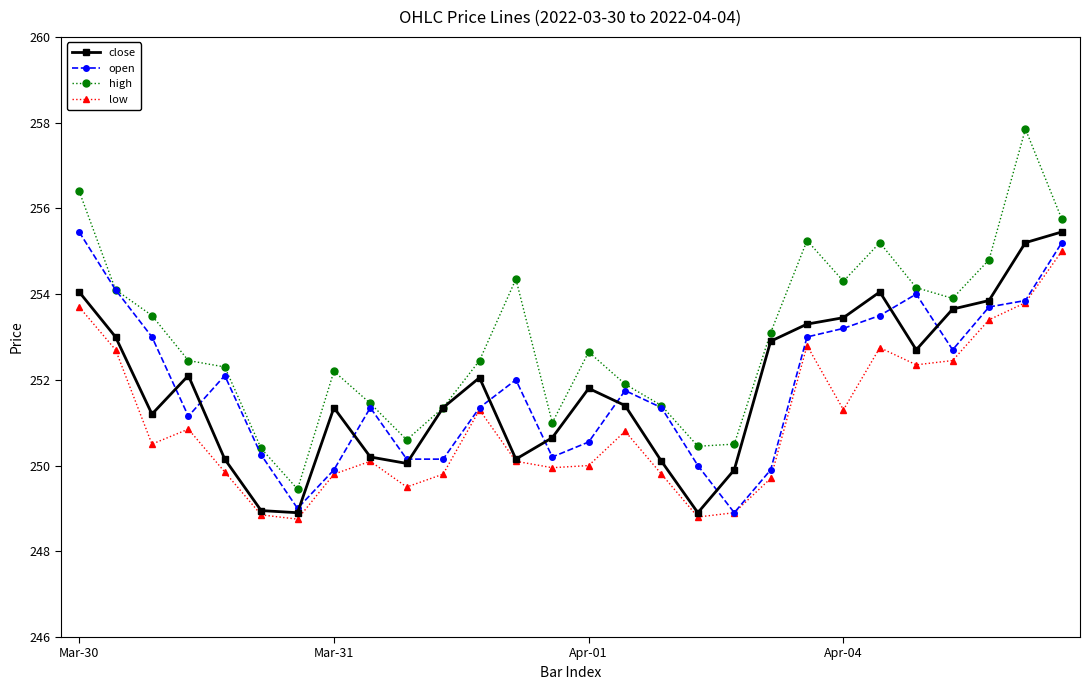

What is the value of the open point at the 25th from the left?

252.7